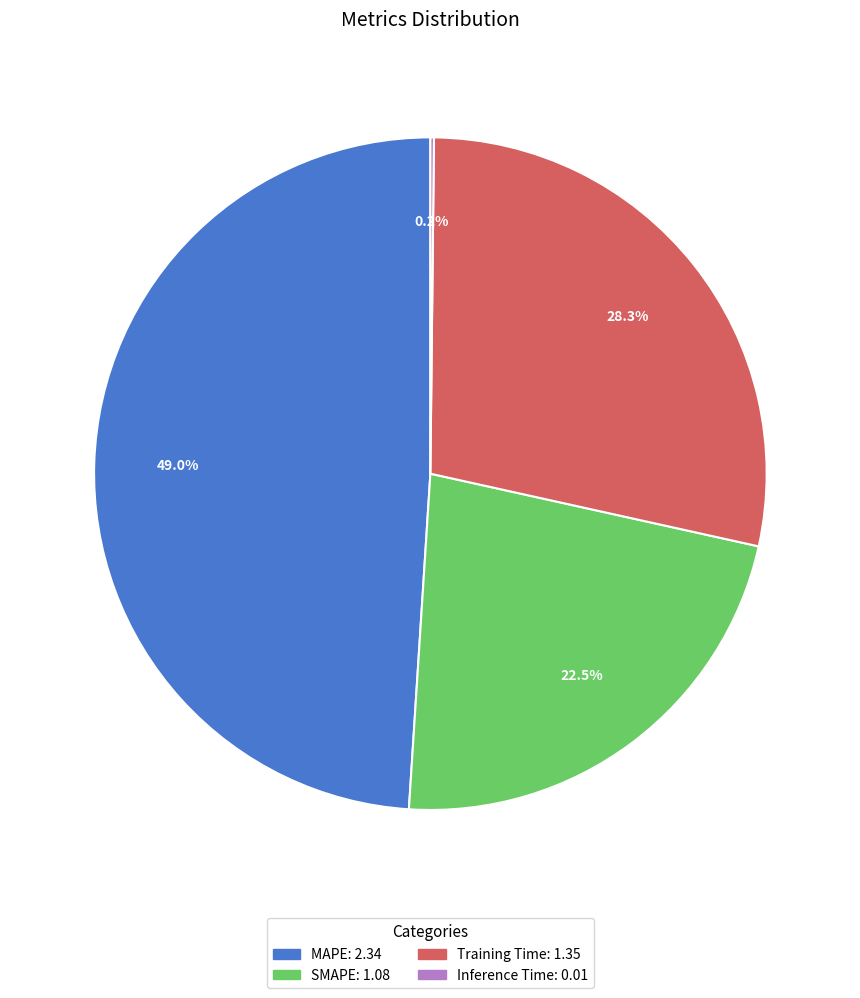

To the nearest percent, what is the average slice percentage?

25%